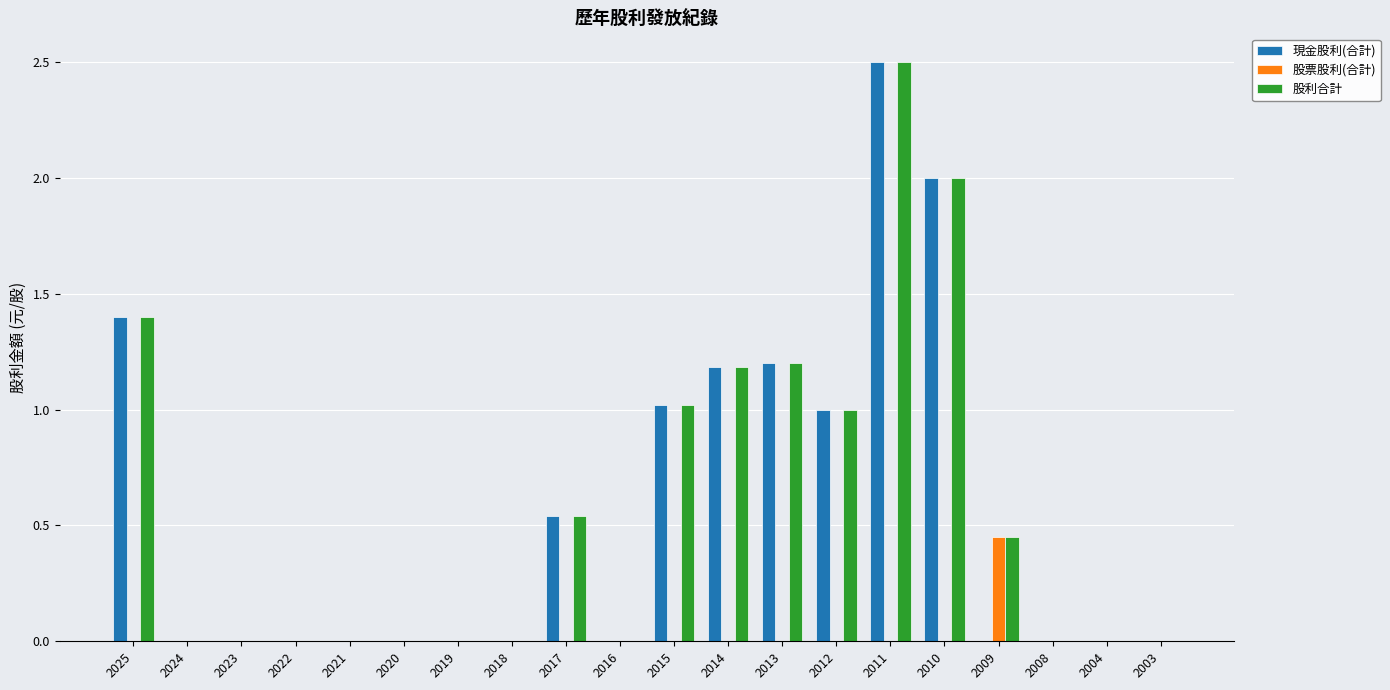

Is it true that 股利合計 equals 0.0 at 2022?

True